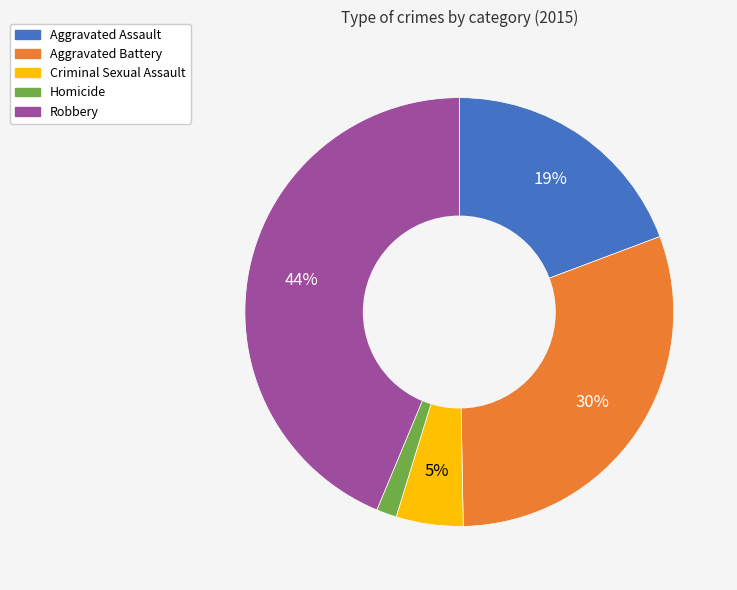

Is it true that Aggravated Assault is 33% of the pie?

False